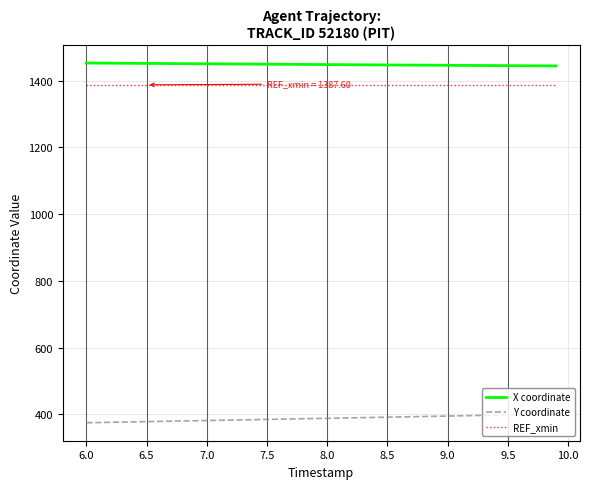

Which series has the largest total across all categories?

X coordinate